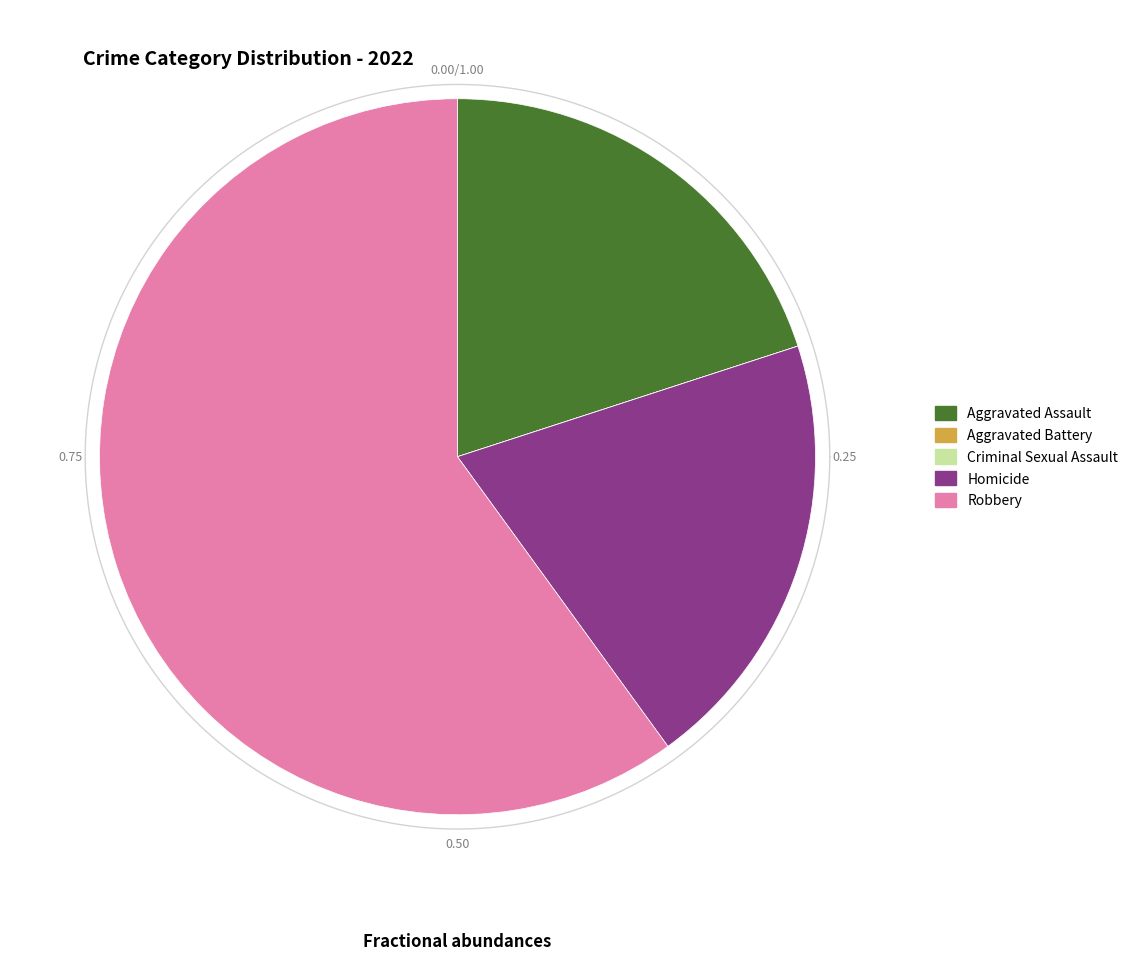

How much of the chart is everything except Criminal Sexual Assault?

100.0%